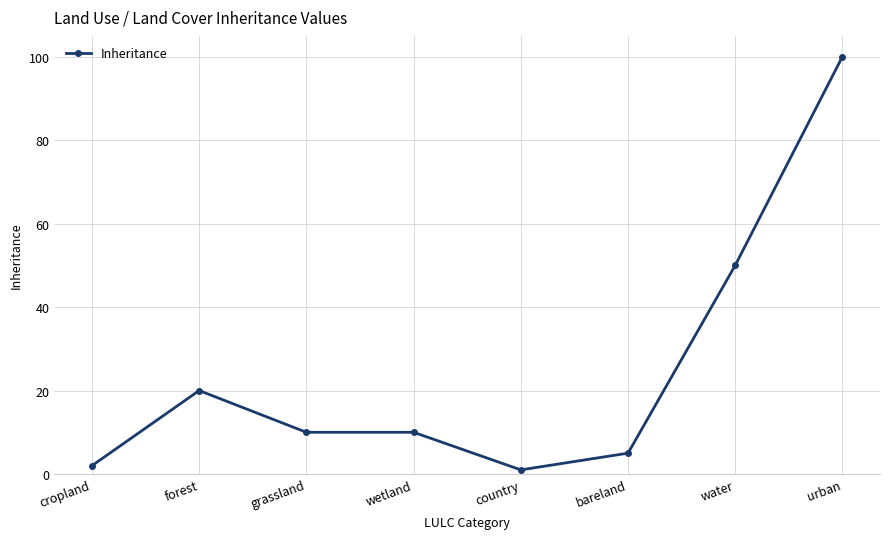

Between water and country, which is larger?

water